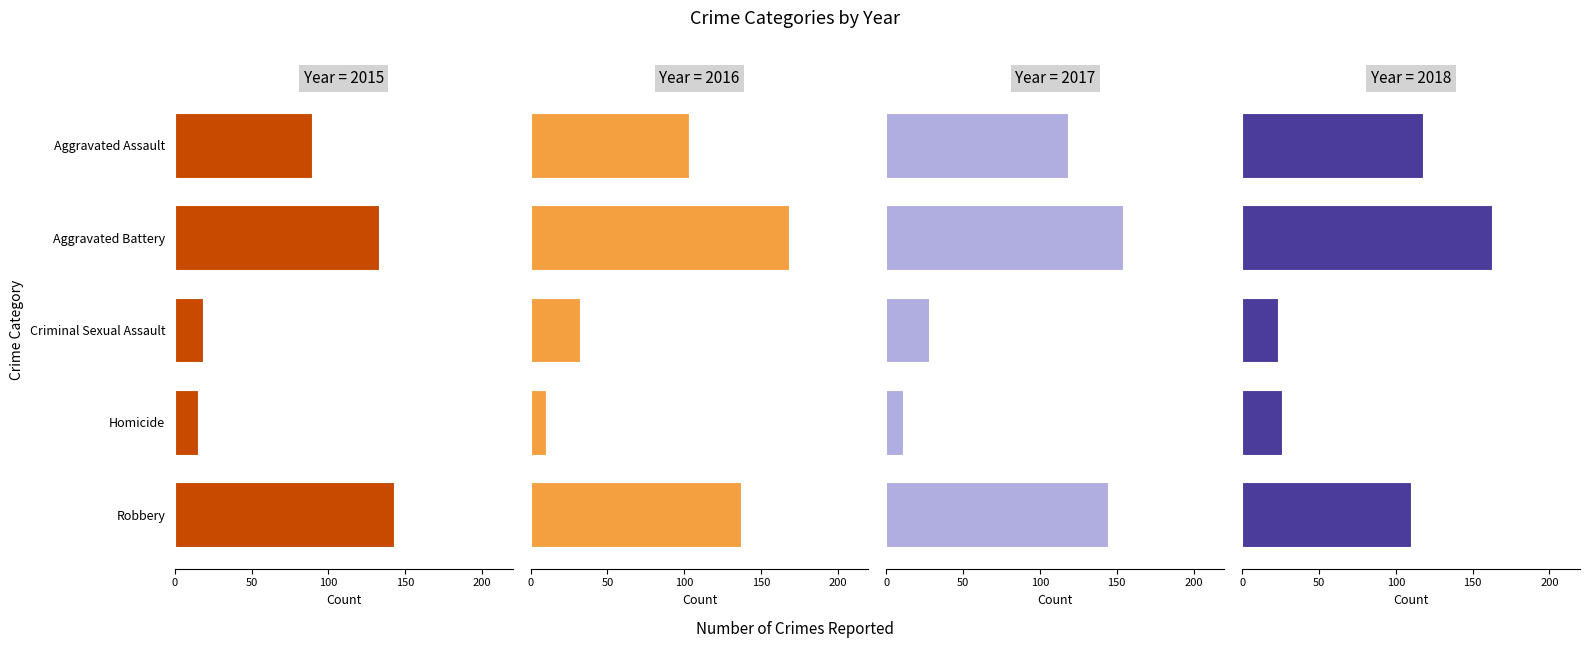

Reading left to right, list all the values displayed in this chart.

2015: Aggravated Assault=89	Aggravated Battery=133	Criminal Sexual Assault=18	Homicide=15	Robbery=143
2016: Aggravated Assault=103	Aggravated Battery=168	Criminal Sexual Assault=32	Homicide=10	Robbery=137
2017: Aggravated Assault=118	Aggravated Battery=154	Criminal Sexual Assault=28	Homicide=11	Robbery=144
2018: Aggravated Assault=118	Aggravated Battery=163	Criminal Sexual Assault=23	Homicide=26	Robbery=110